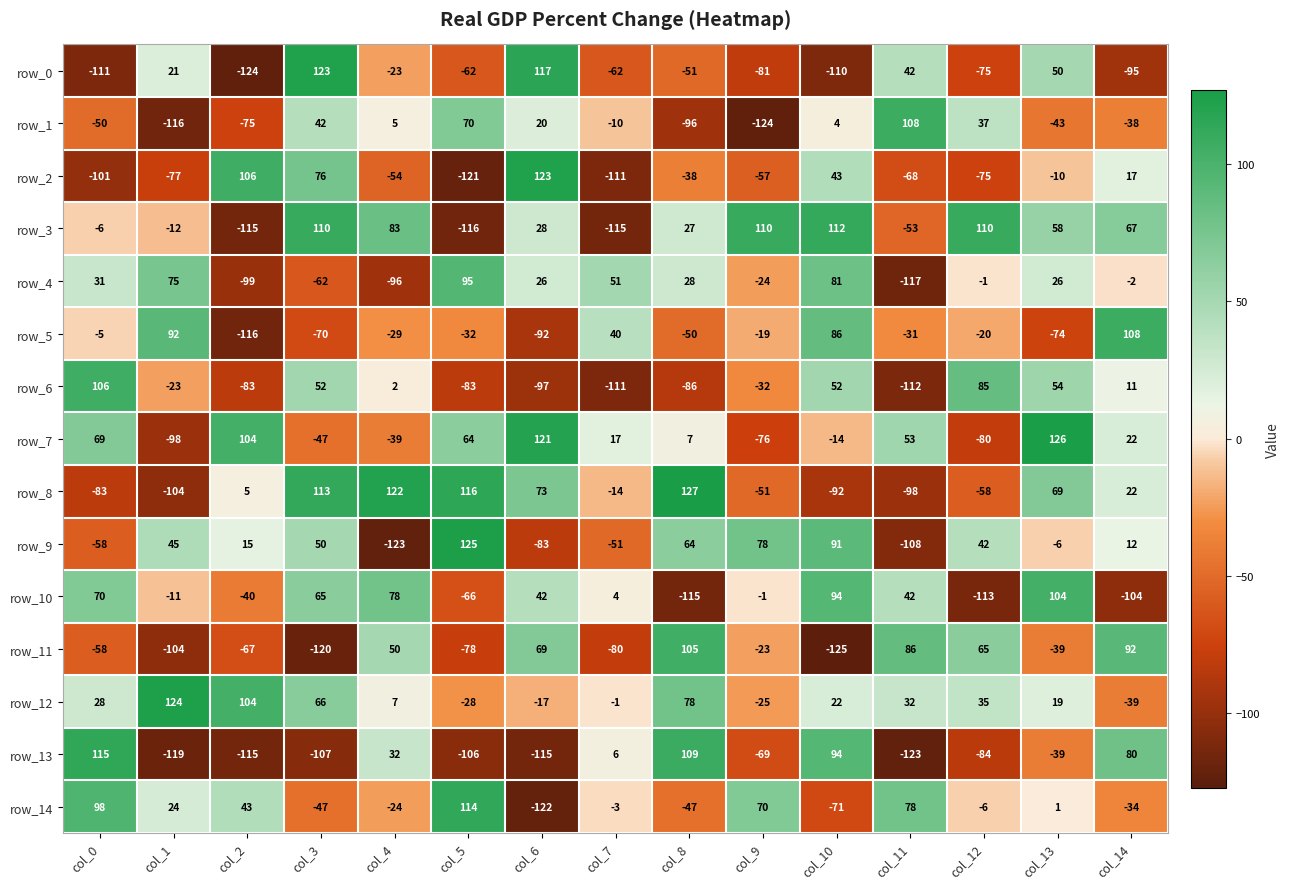

Where does the row_1 series first go above -10?

col_3